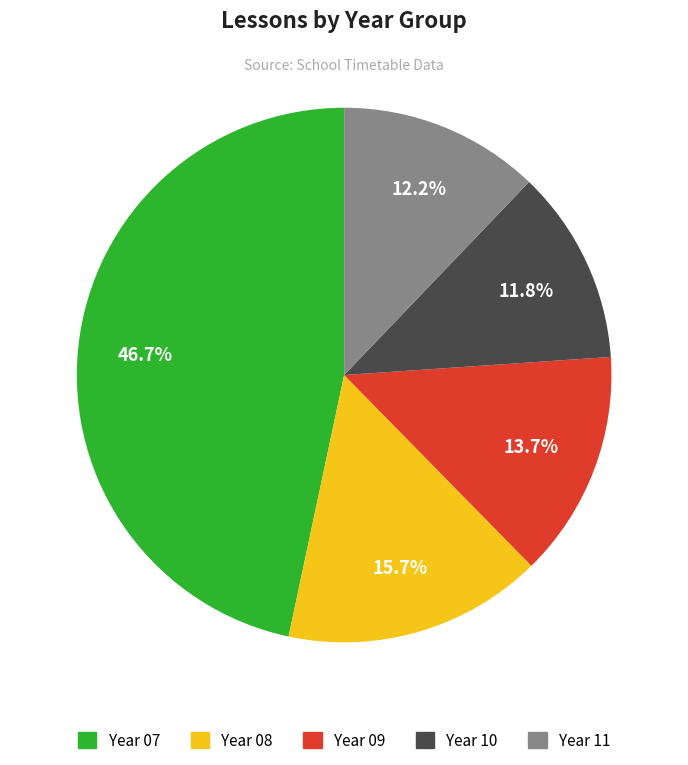

The Year 09 slice represents 20% of the pie. True or false?

False